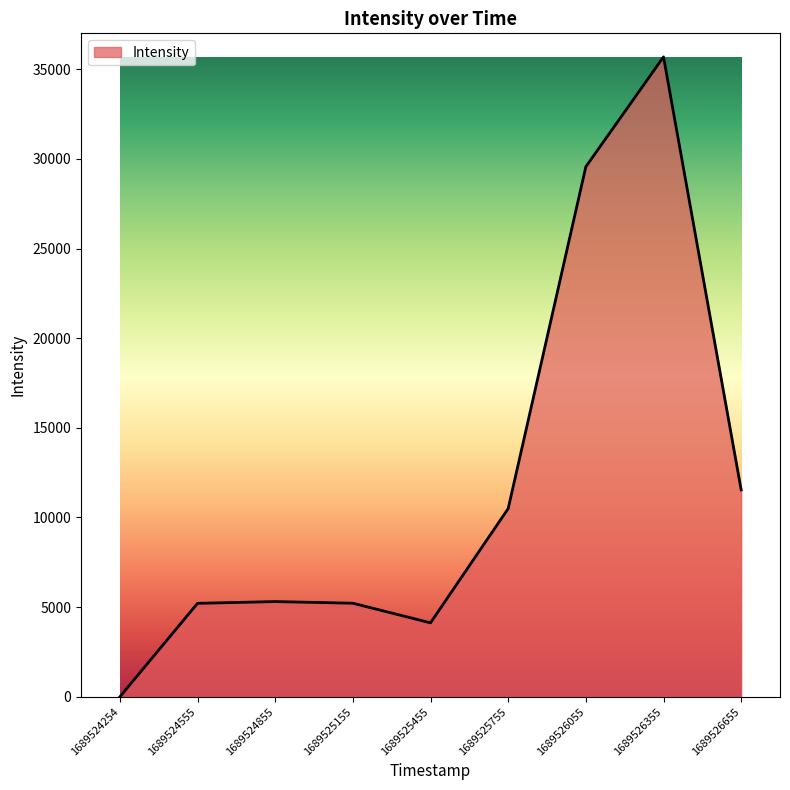

The value at 1689526055 is 29561.5. True or false?

True